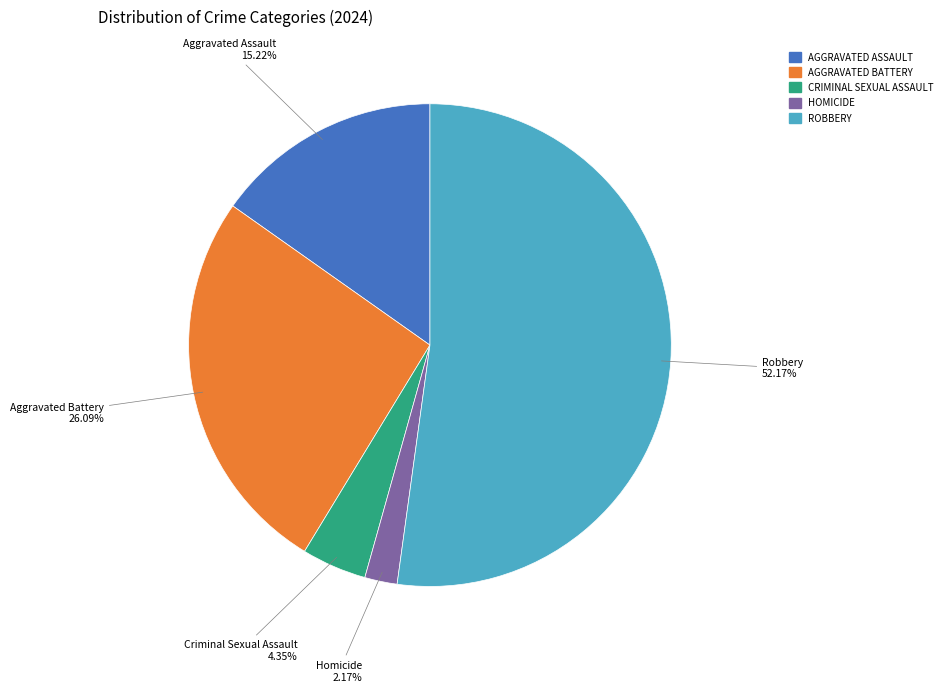

Rank the categories by value from highest to lowest.

ROBBERY, AGGRAVATED BATTERY, AGGRAVATED ASSAULT, CRIMINAL SEXUAL ASSAULT, HOMICIDE